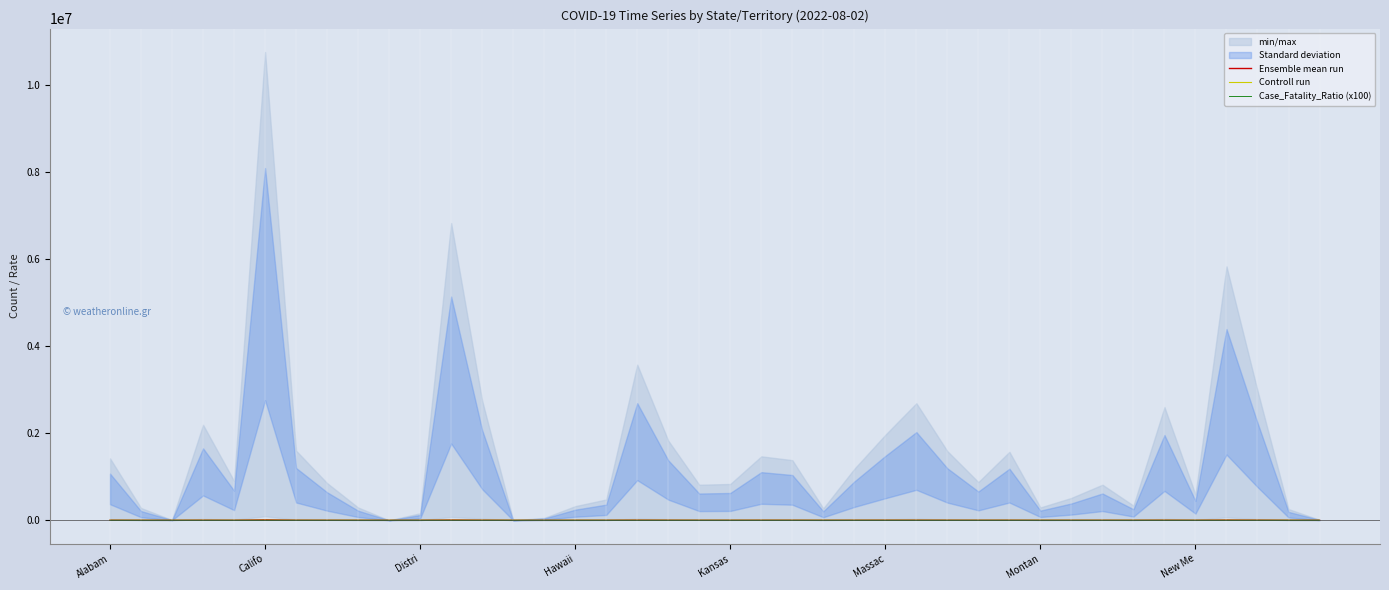

How many lines are shown in the chart?

3